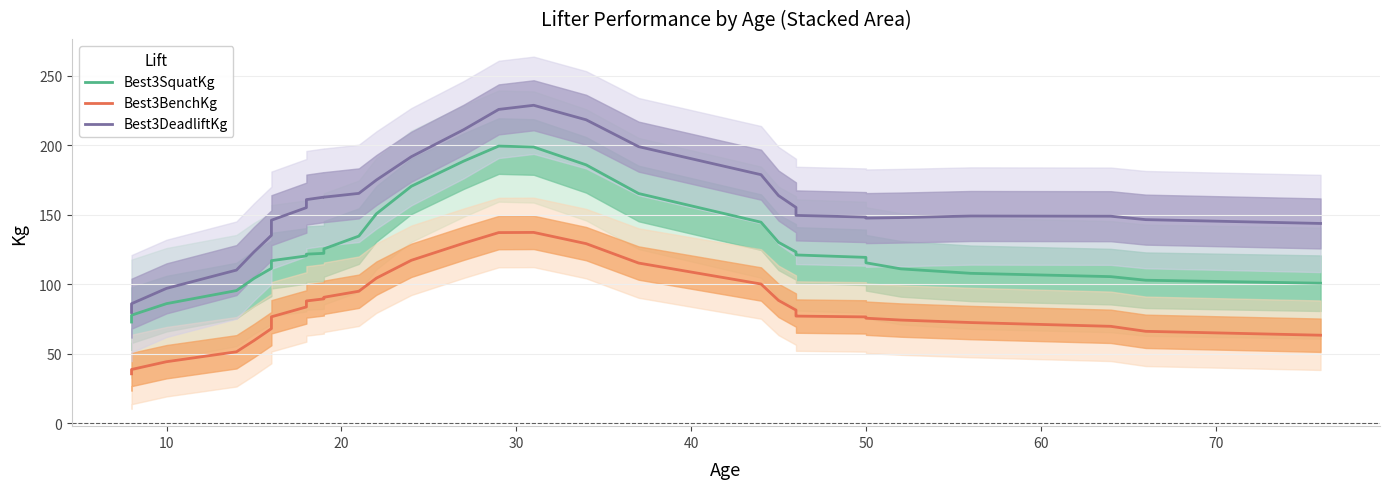

How many interior local peaks does the Best3DeadliftKg series have?

3